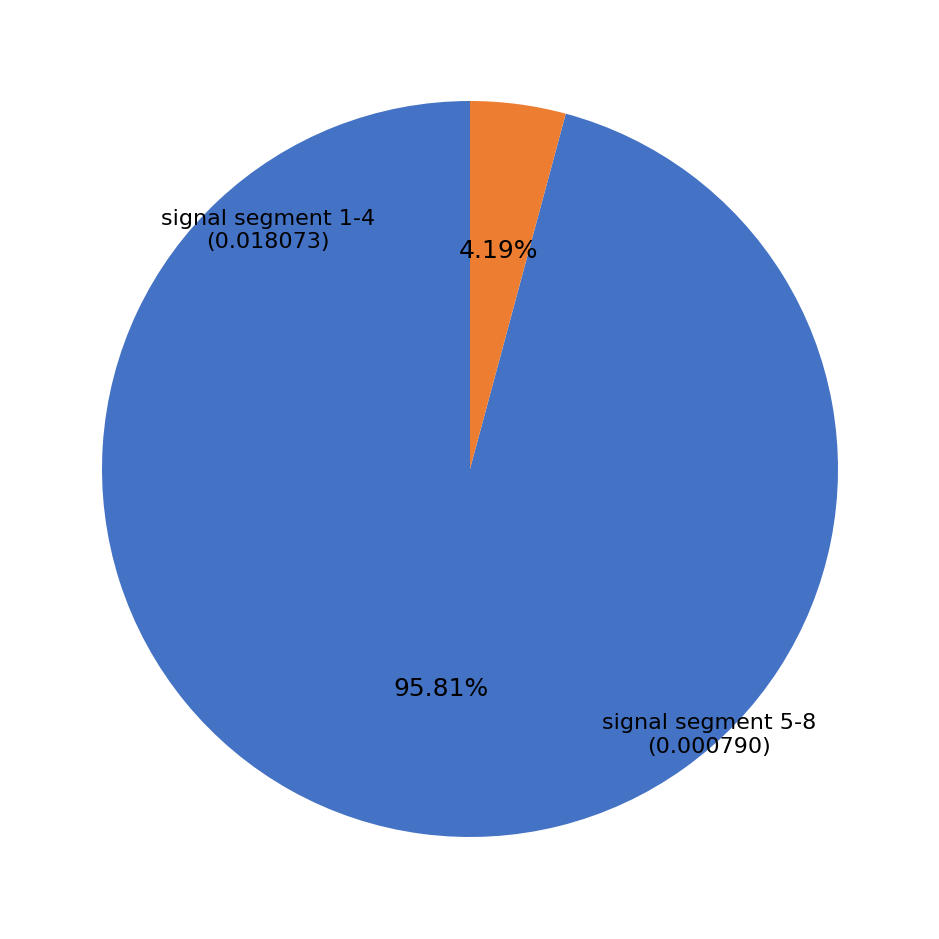

Does any single category account for the majority?

Yes